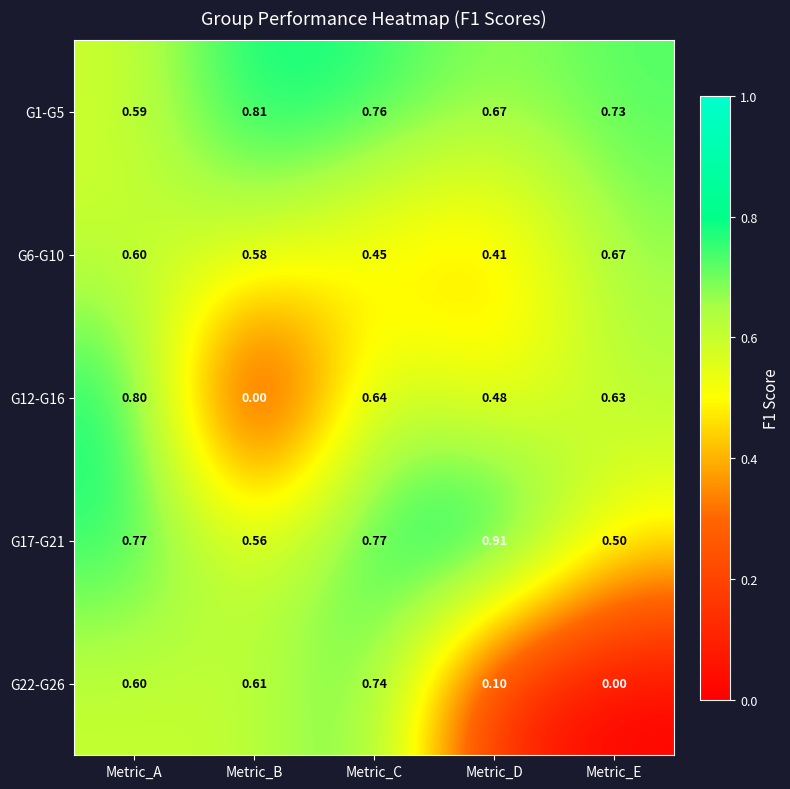

Is the value of G12-G16 at Metric_C greater than the value of G17-G21 at Metric_E?

Yes